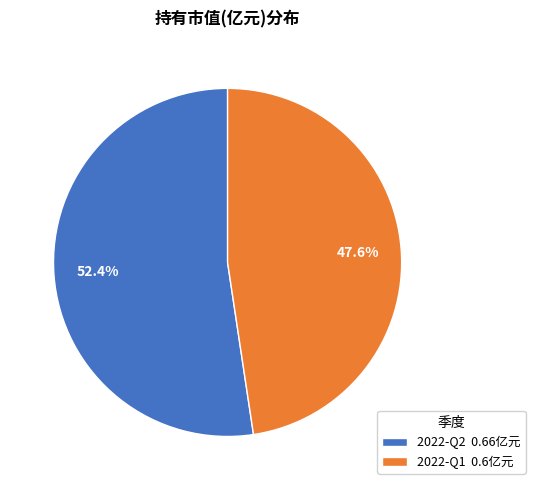

The 2022-Q2 slice represents 52% of the pie. True or false?

True